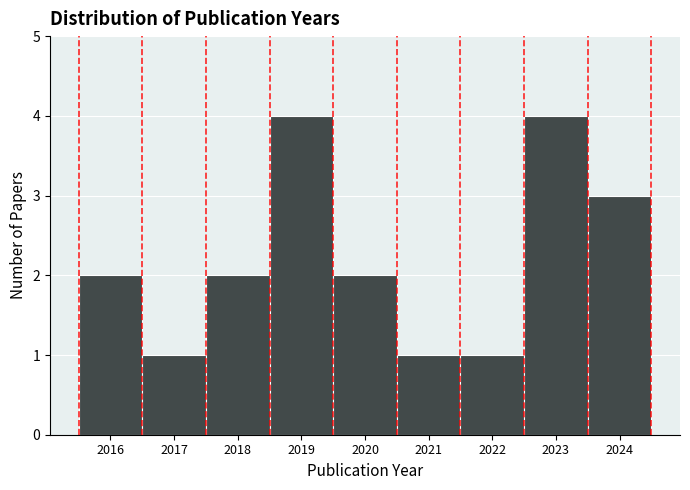

Reading left to right, list every bar in this chart as the range it spans on the x-axis followed by its height. The values are not printed on the chart, so give them approximately, as read against the axis.

2015.5 to 2016.5: 2
2016.5 to 2017.5: 1
2017.5 to 2018.5: 2
2018.5 to 2019.5: 4
2019.5 to 2020.5: 2
2020.5 to 2021.5: 1
2021.5 to 2022.5: 1
2022.5 to 2023.5: 4
2023.5 to 2024.5: 3